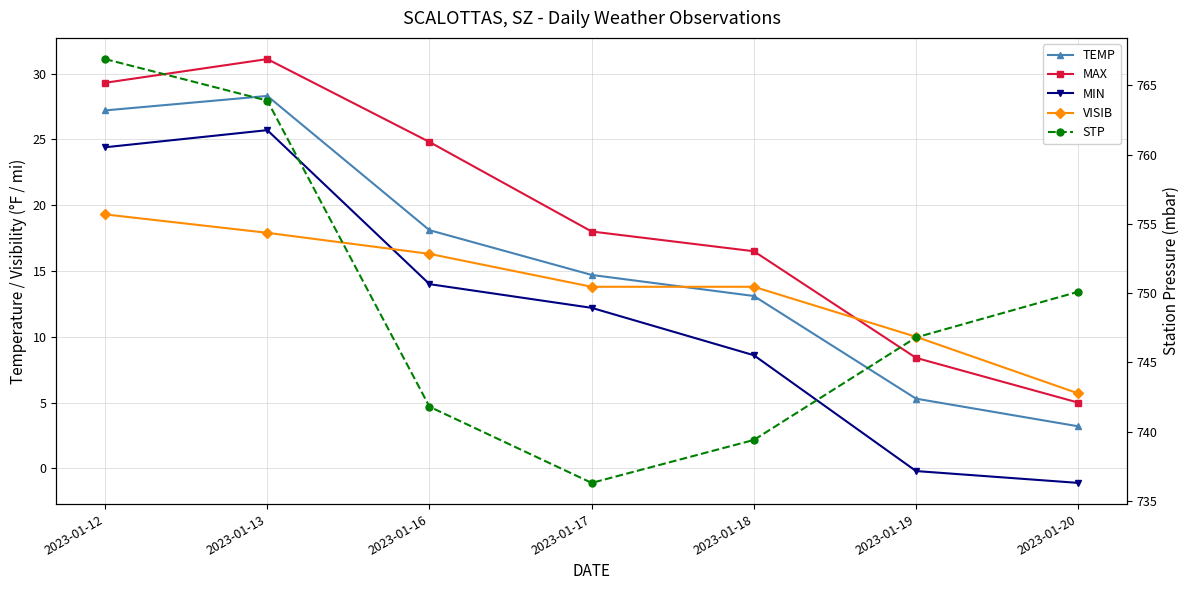

Does the chart have visible grid lines?

Yes